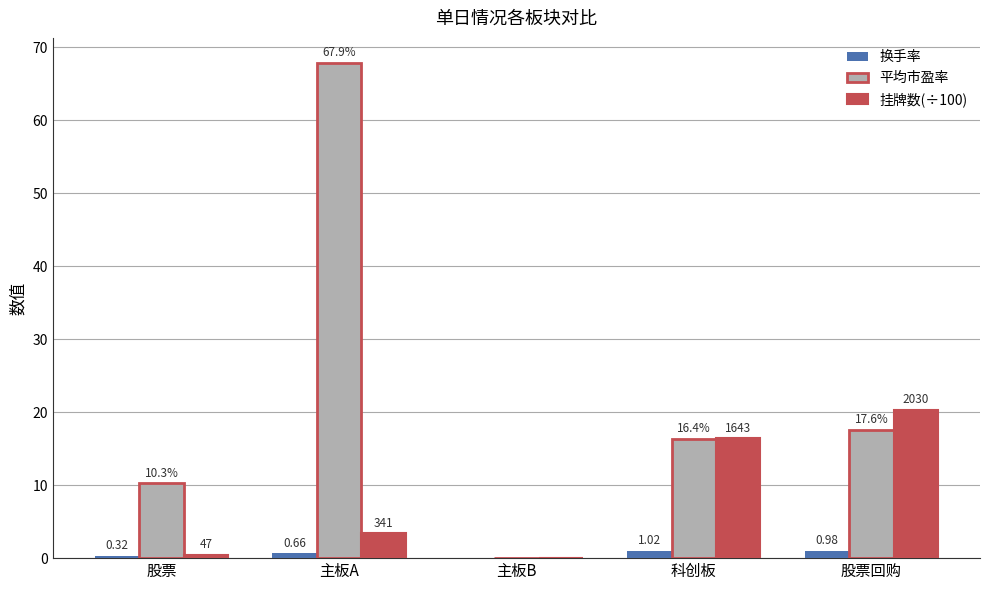

Which series has the largest total across all categories?

平均市盈率